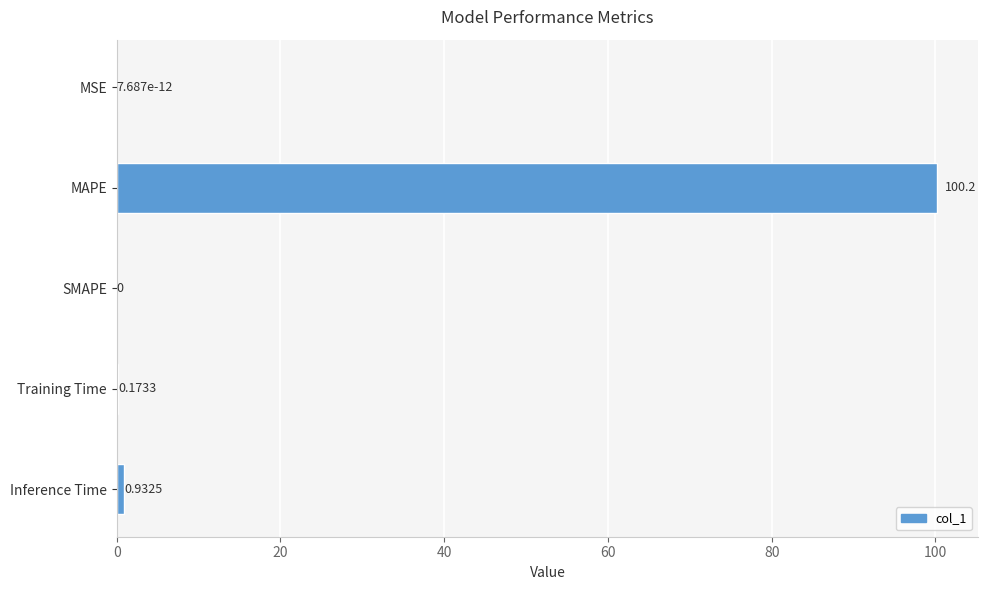

Between Inference Time and MAPE, which is larger?

MAPE